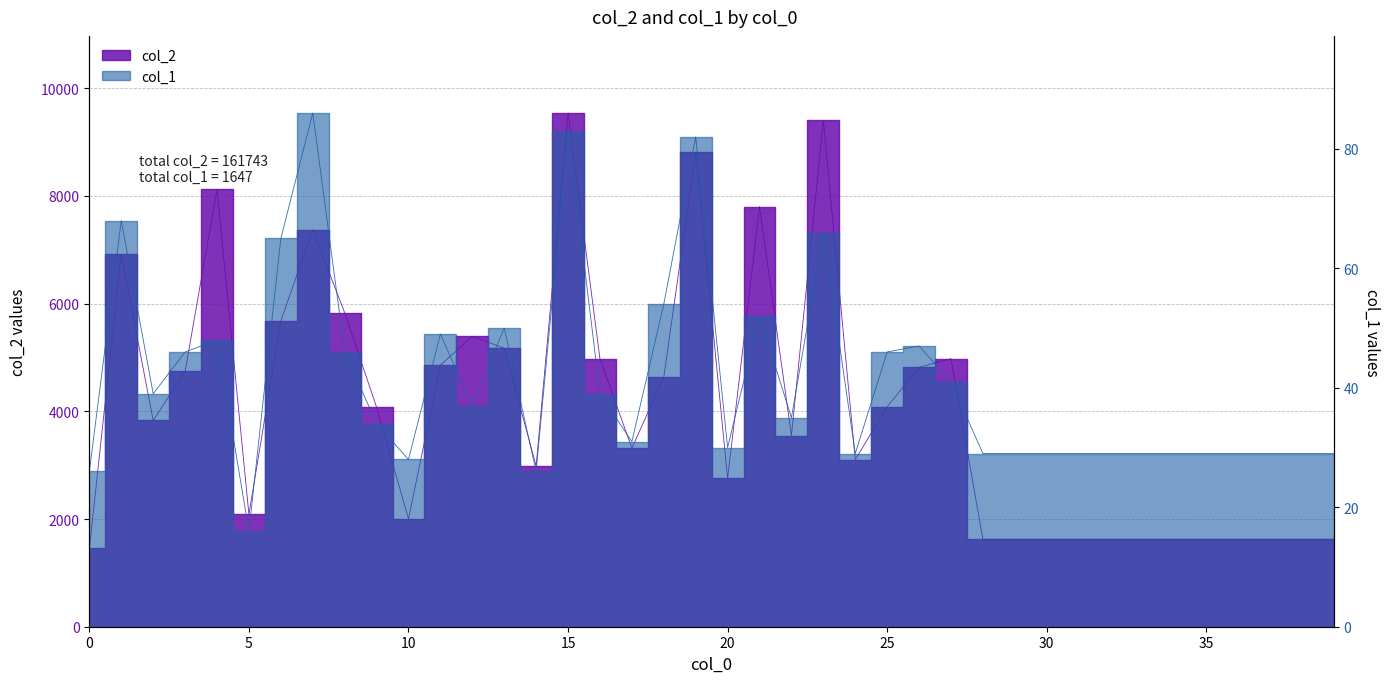

What is the minimum value shown in the chart?

16